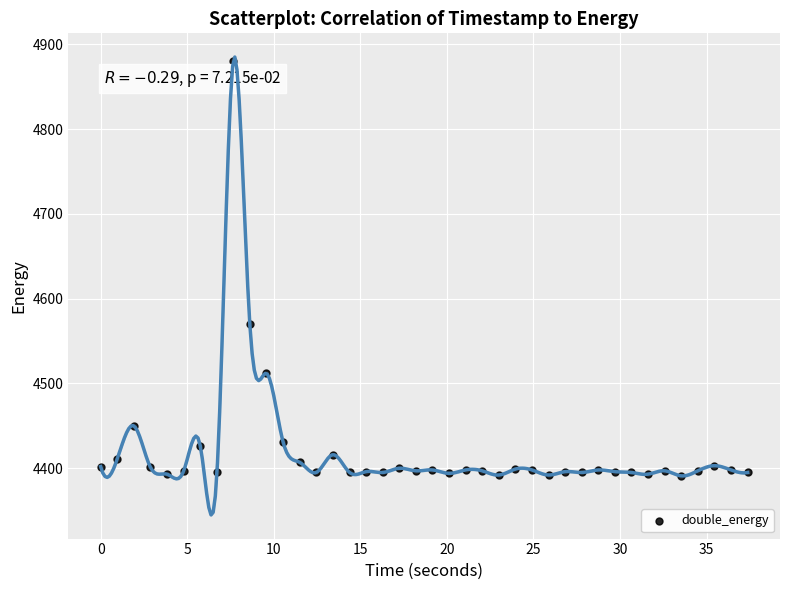

What Y value in the scatter plot is closest to 4635?

4570